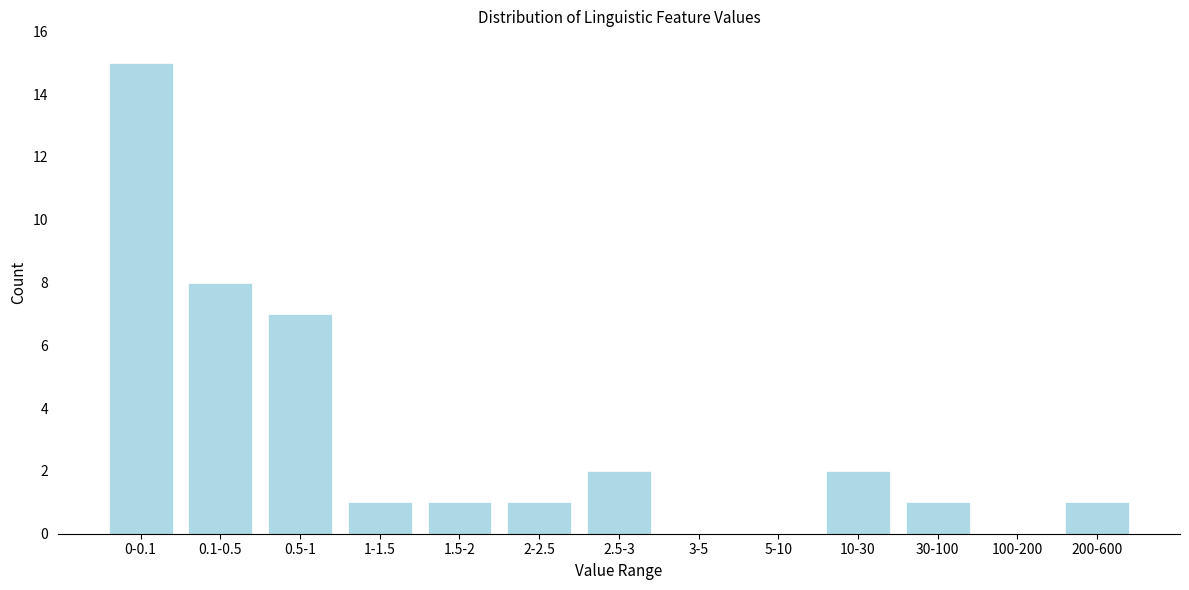

Reading left to right, list all the values displayed in this chart.

0-0.1=15	0.1-0.5=8	0.5-1=7	1-1.5=1	1.5-2=1	2-2.5=1	2.5-3=2	3-5=0	5-10=0	10-30=2	30-100=1	100-200=0	200-600=1